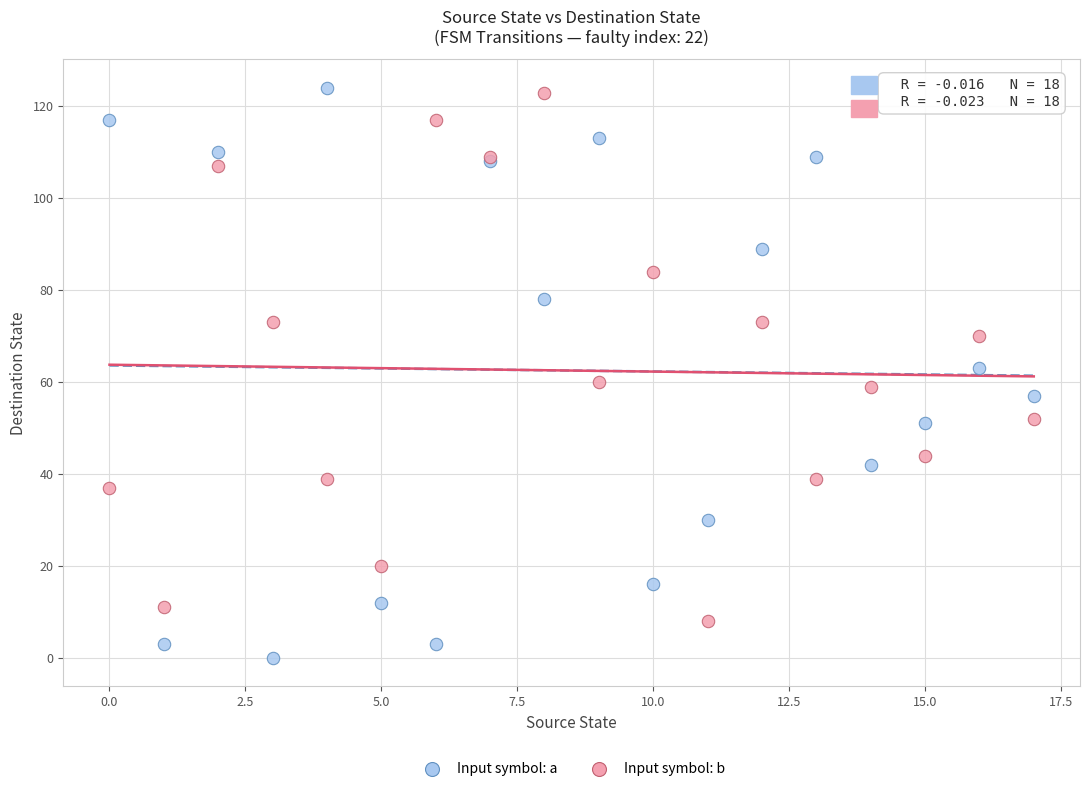

What are all the series names shown in the legend?

Input symbol: a, Input symbol: b